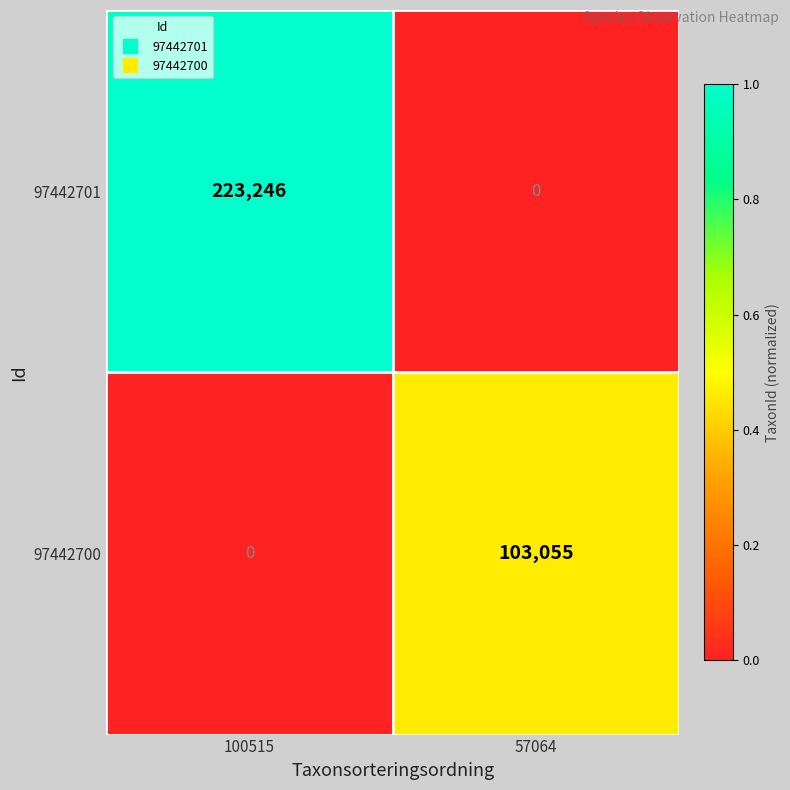

The 97442701 series shows 112005 at 100515. True or false?

False